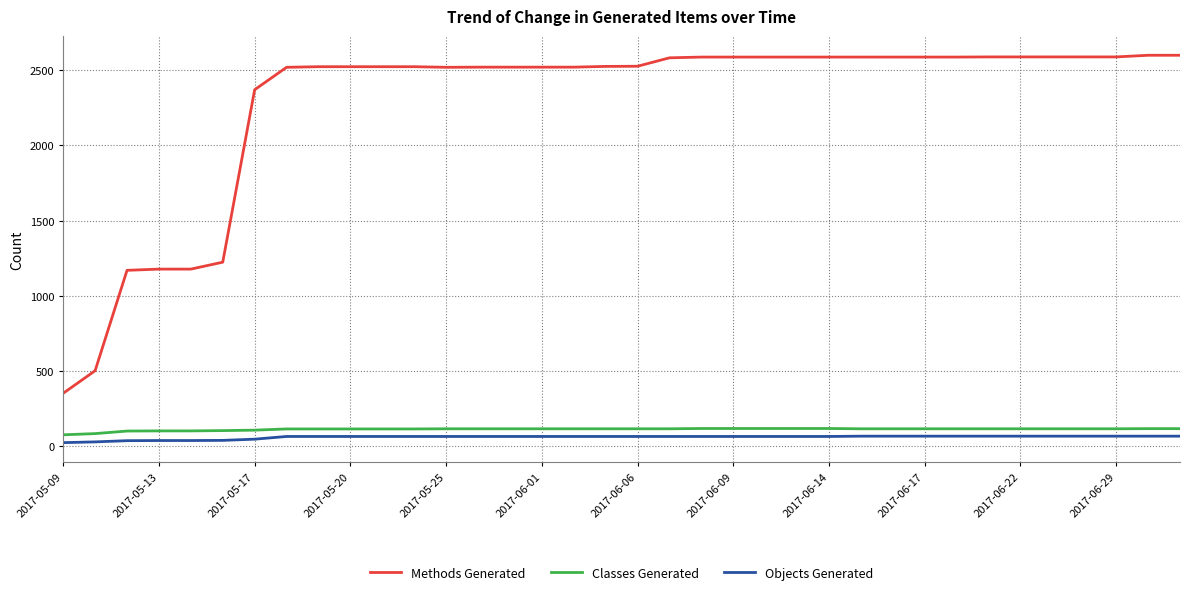

Which series has the largest range (max minus min)?

Methods Generated